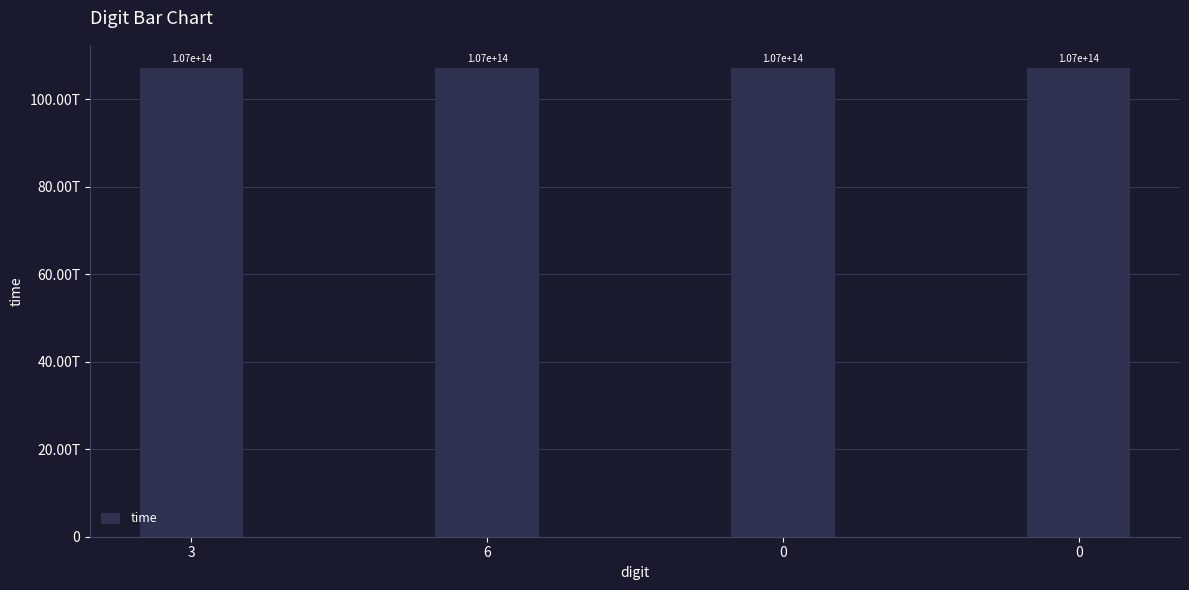

Where is the data nearest to the value 107134400271028?

6